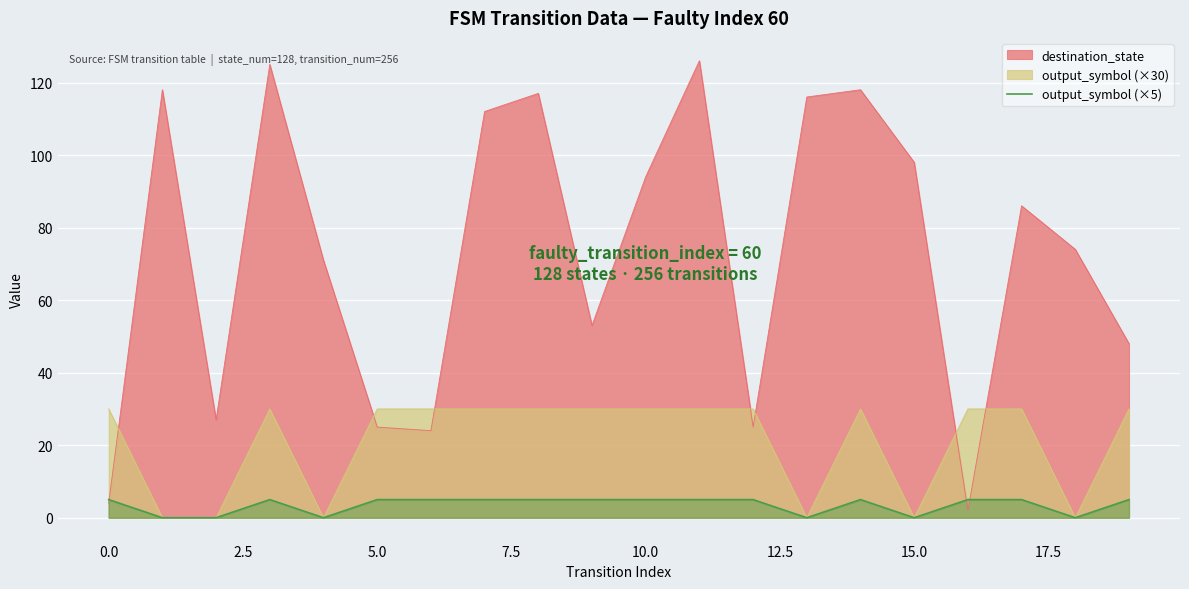

True or false: output_symbol (×30) and destination_state cross at least once.

True